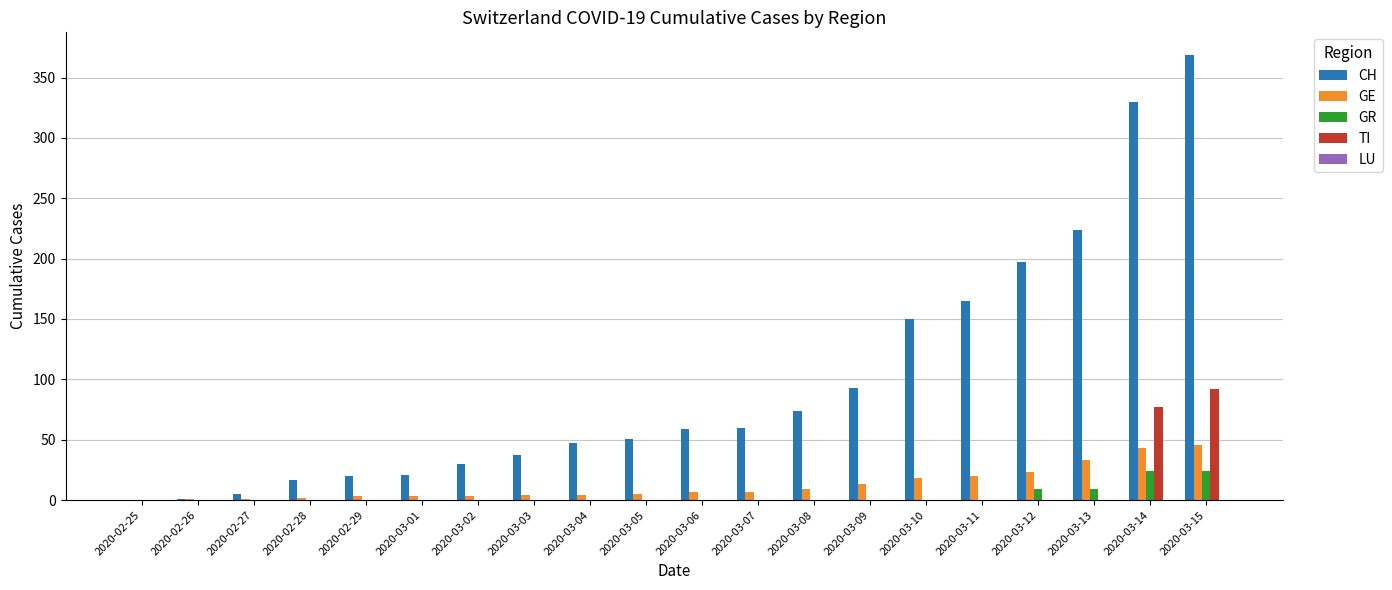

Which series changed the most between 2020-02-25 and 2020-03-04?

CH